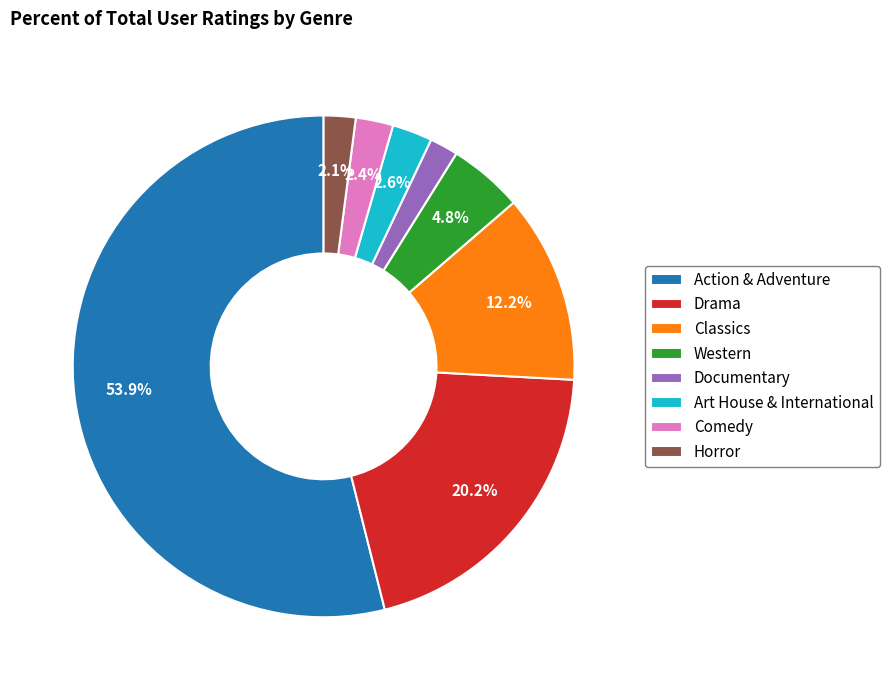

How many segments does this pie chart have?

8